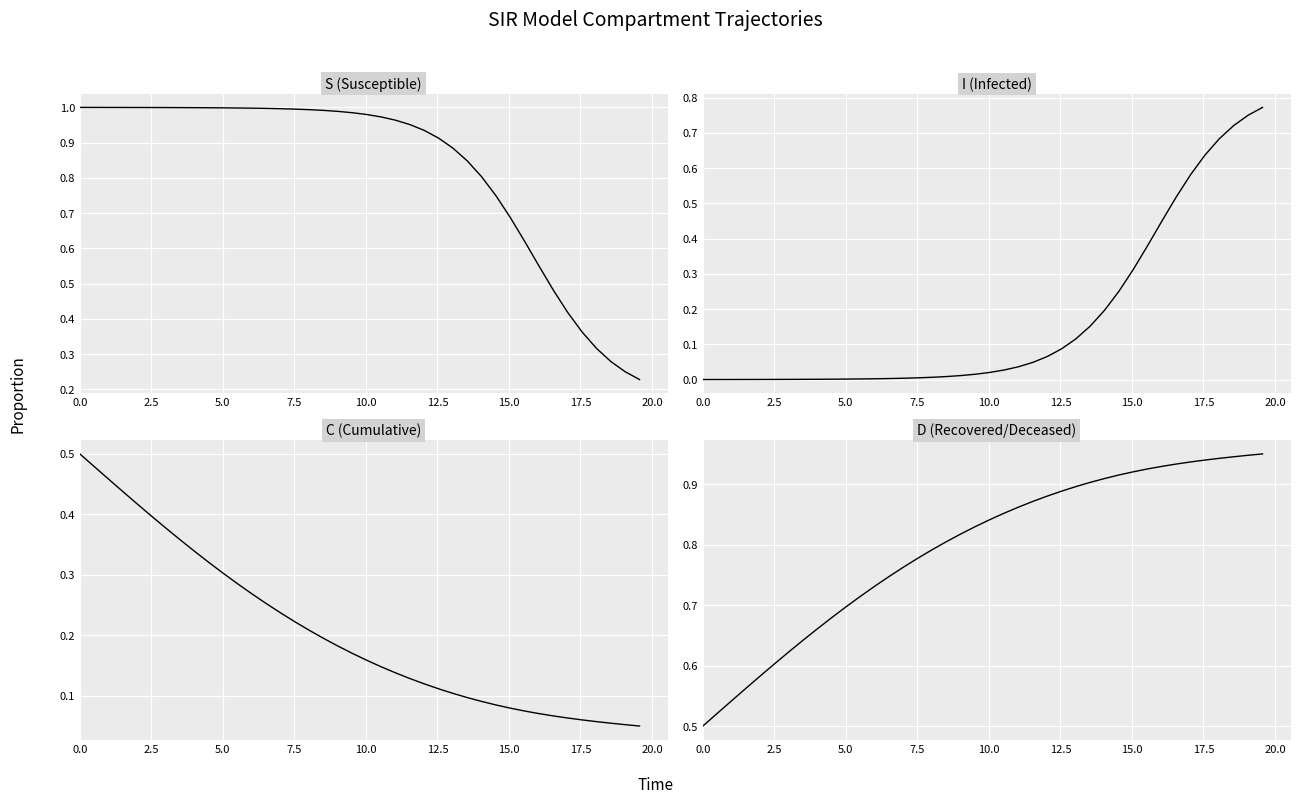

Reading right to left, extract all data points from this chart.

S: 0.2	0.2	0.3	0.3	0.4	0.4	0.5	0.5	0.6	0.7	0.7	0.8	0.8	0.9	0.9	0.9	1.0	1.0	1.0	1.0	1.0	1.0	1.0	1.0	1.0	1.0	1.0	1.0	1.0	1.0	1.0	1.0	1.0	1.0	1.0	1.0	1.0	1.0	1.0	1.0
I: 0.8	0.8	0.7	0.7	0.6	0.6	0.5	0.5	0.4	0.3	0.3	0.2	0.2	0.1	0.1	0.1	0.0	0.0	0.0	0.0	0.0	0.0	0.0	0.0	0.0	0.0	0.0	0.0	0.0	0.0	0.0	0.0	0.0	0.0	0.0	0.0	0.0	0.0	0.0	0.0
C: 0.0	0.1	0.1	0.1	0.1	0.1	0.1	0.1	0.1	0.1	0.1	0.1	0.1	0.1	0.1	0.1	0.1	0.1	0.1	0.2	0.2	0.2	0.2	0.2	0.2	0.2	0.3	0.3	0.3	0.3	0.3	0.3	0.4	0.4	0.4	0.4	0.4	0.5	0.5	0.5
D: 1.0	0.9	0.9	0.9	0.9	0.9	0.9	0.9	0.9	0.9	0.9	0.9	0.9	0.9	0.9	0.9	0.9	0.9	0.9	0.8	0.8	0.8	0.8	0.8	0.8	0.8	0.7	0.7	0.7	0.7	0.7	0.7	0.6	0.6	0.6	0.6	0.6	0.5	0.5	0.5